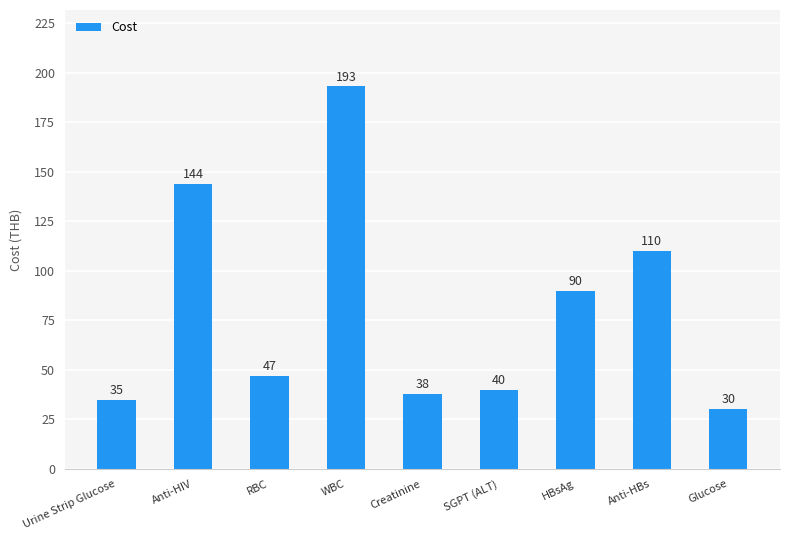

Reading left to right, transcribe all the data shown in this chart.

Urine Strip Glucose=35	Anti-HIV=144	RBC=47	WBC=193	Creatinine=38	SGPT (ALT)=40	HBsAg=90	Anti-HBs=110	Glucose=30